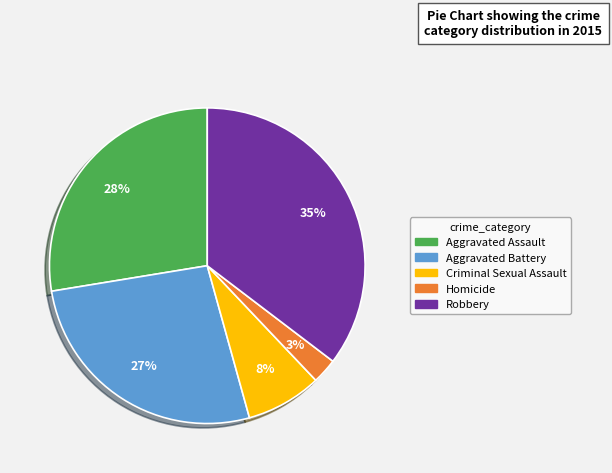

Combined, do Robbery and Aggravated Battery account for over 50%?

Yes